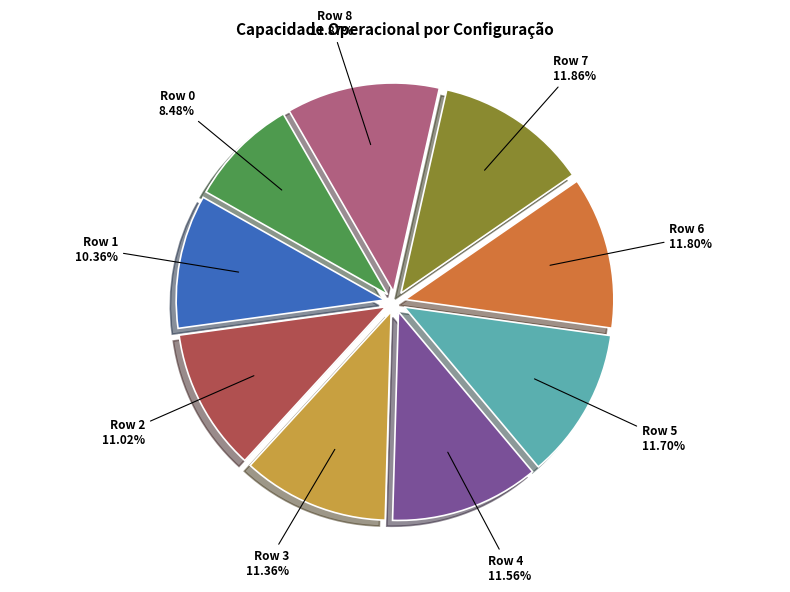

To the nearest percent, what is the average slice percentage?

11%